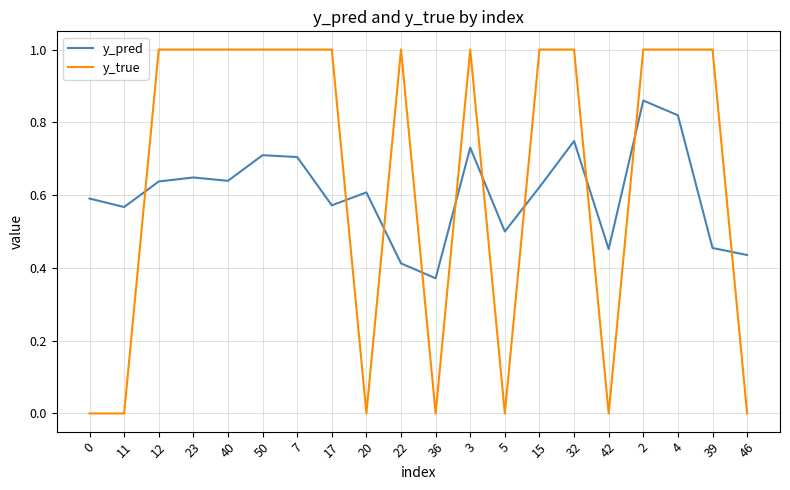

What is the difference between the second highest and minimum values in the y_true series?

1.0